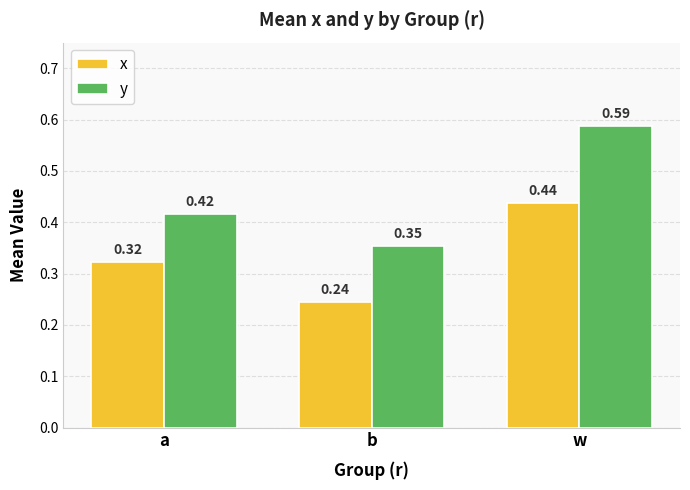

What is the difference between the highest and lowest values at b?

0.1